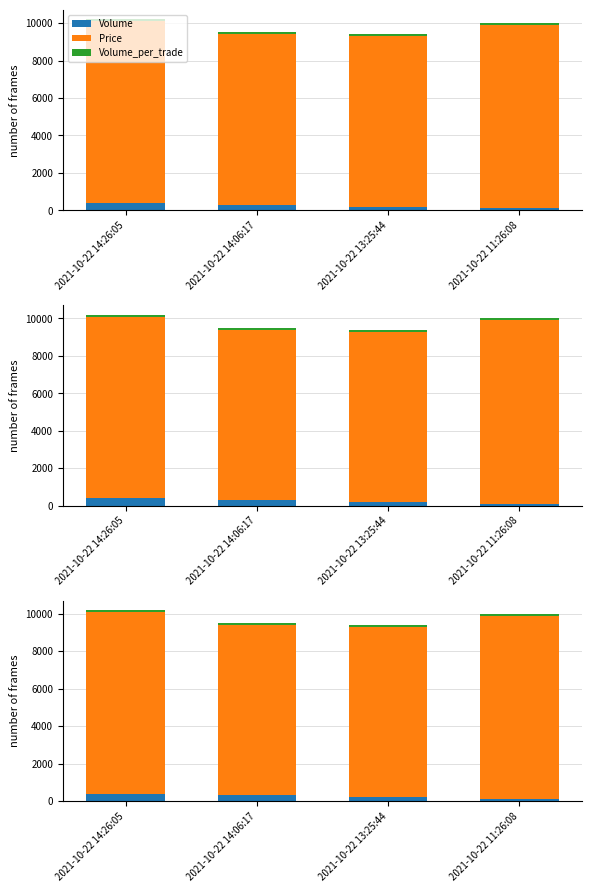

What are all the series names shown in the legend?

Volume, Price, Volume_per_trade